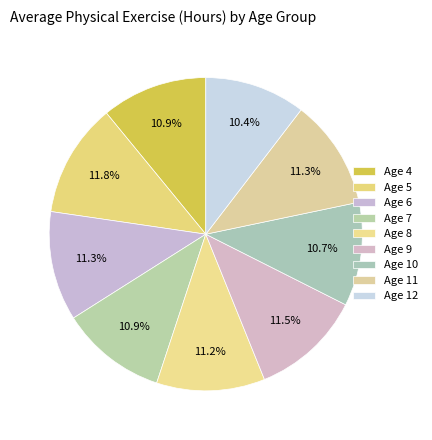

Is there a majority slice in this chart?

No